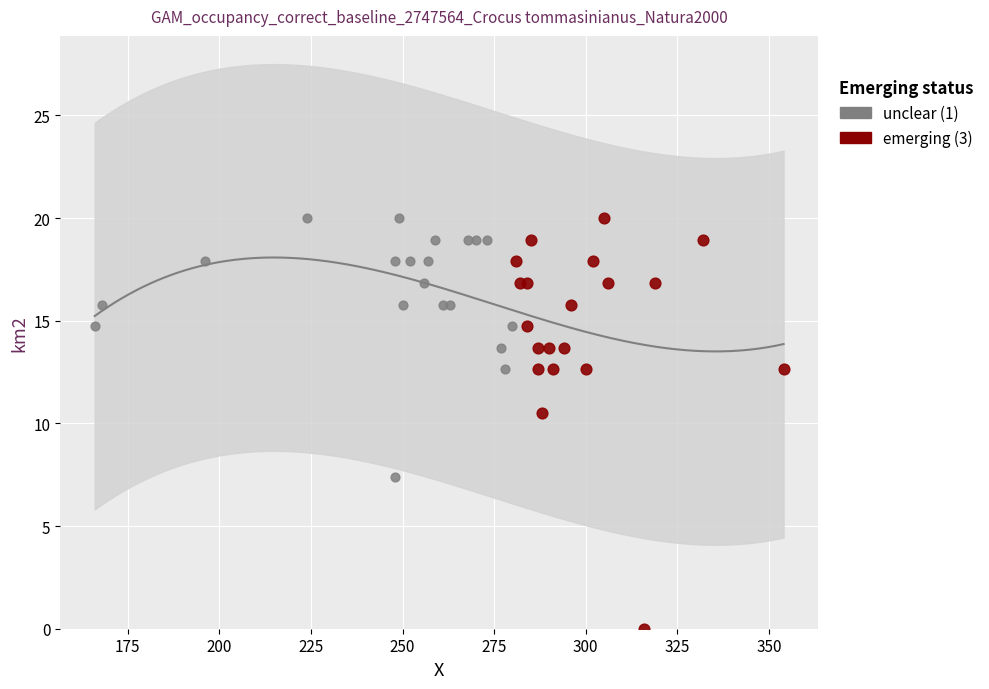

Which series contains the lowest Y value?

emerging (3)